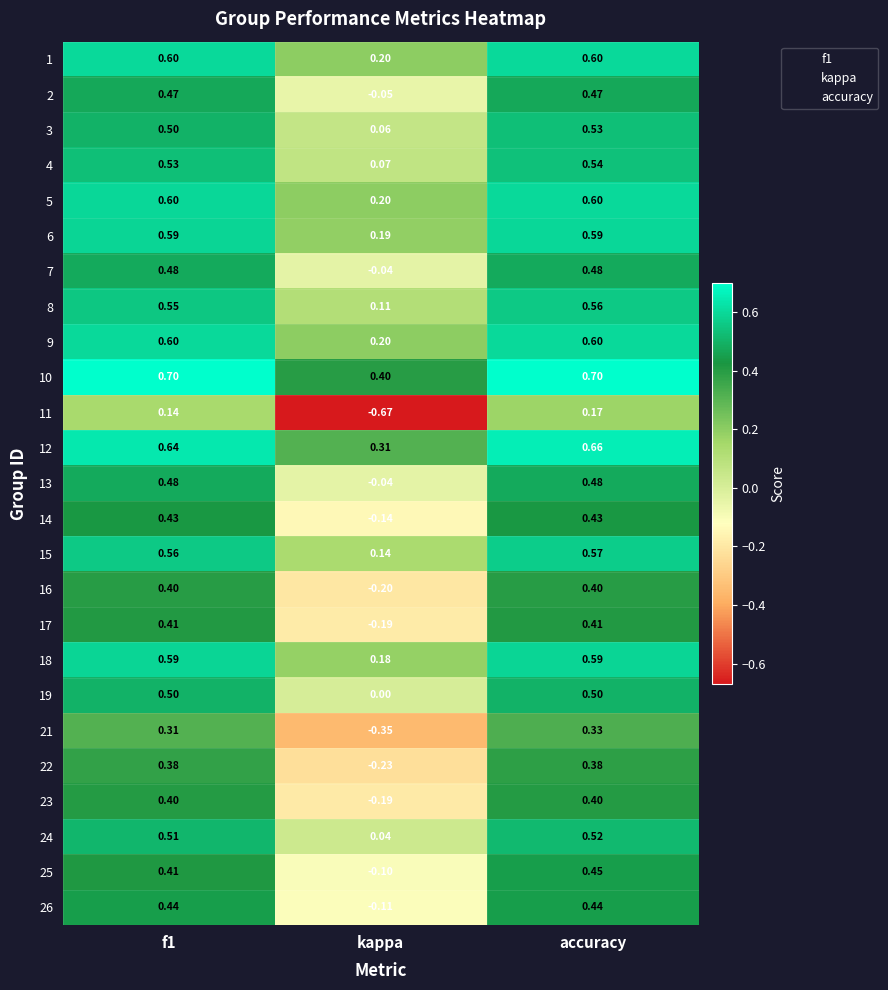

What is the total value across all series at accuracy?

12.4